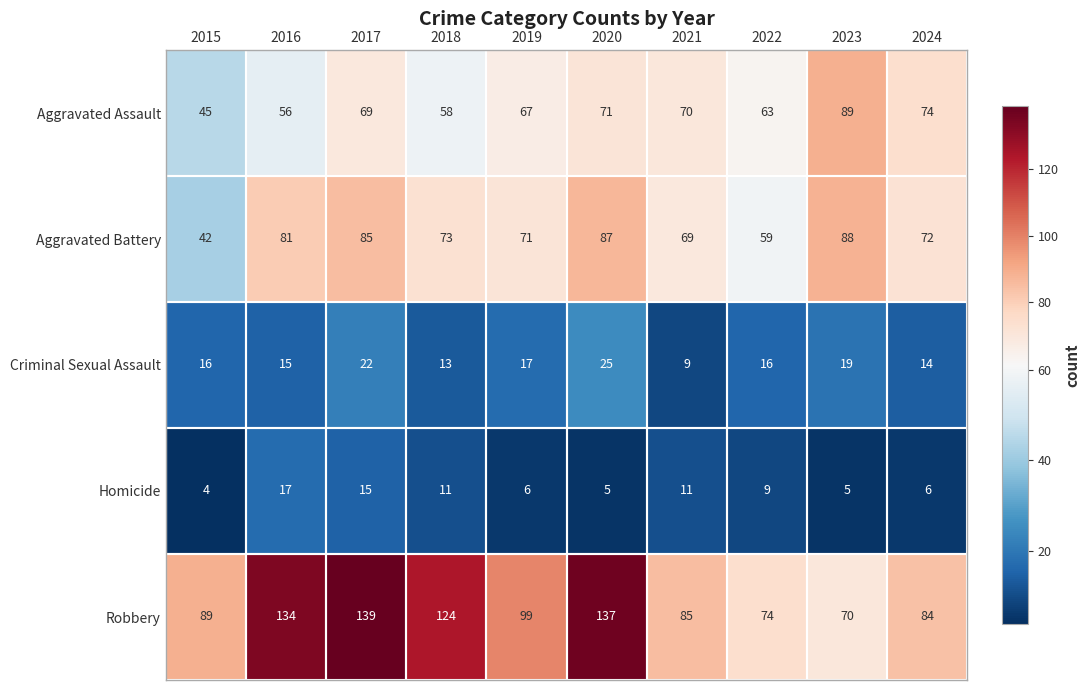

Count the number of data series in this chart.

5